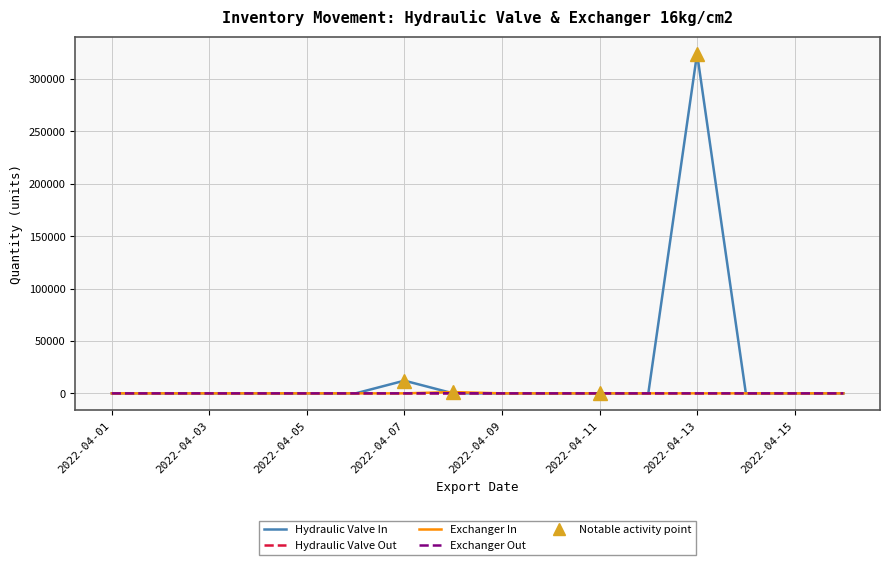

Which series has the largest range (max minus min)?

Hydraulic Valve In